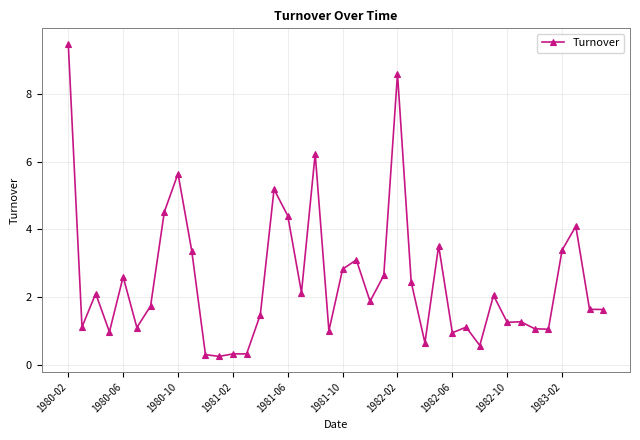

What is the sum of all values?

100.2